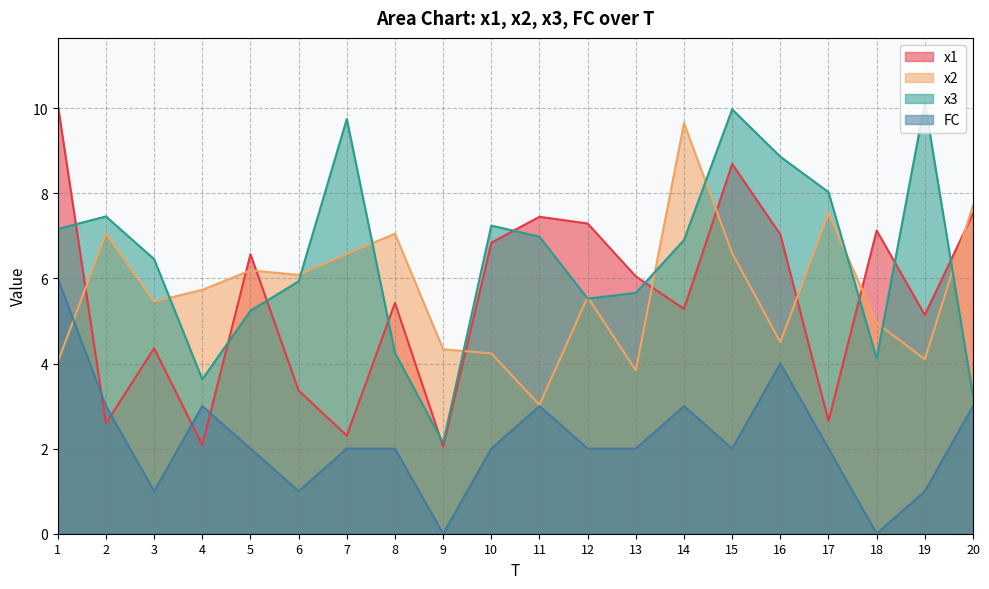

How many intersections are there between FC and x2?

1